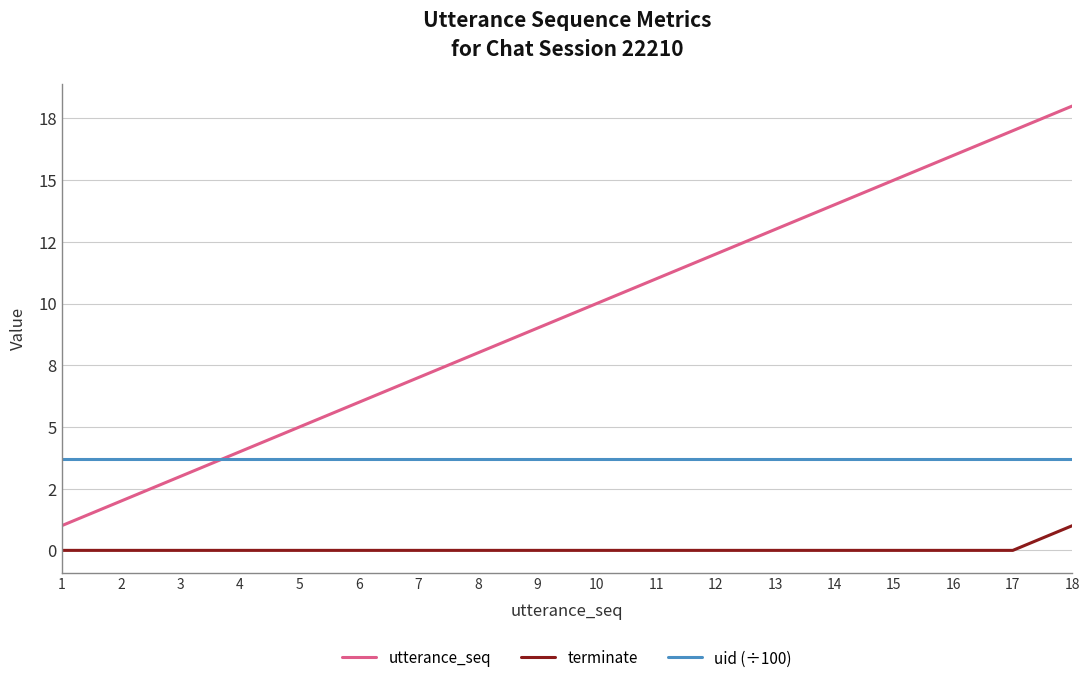

Is this an area chart (filled region under the line)?

No